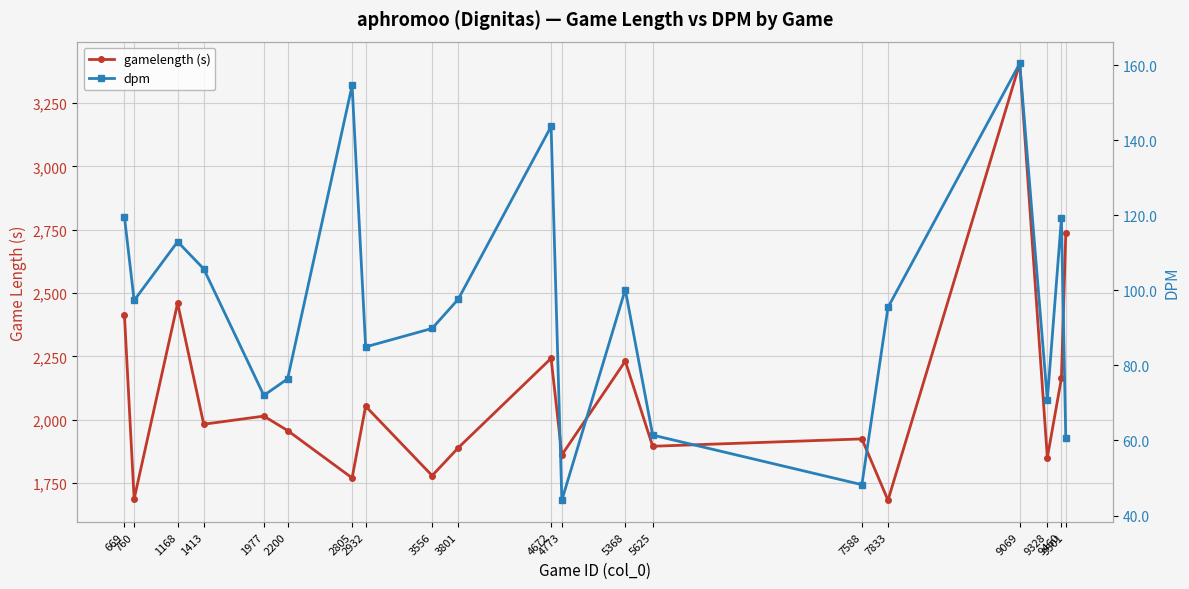

The value of gamelength (s) at 5625 is 2596.5. True or false?

False